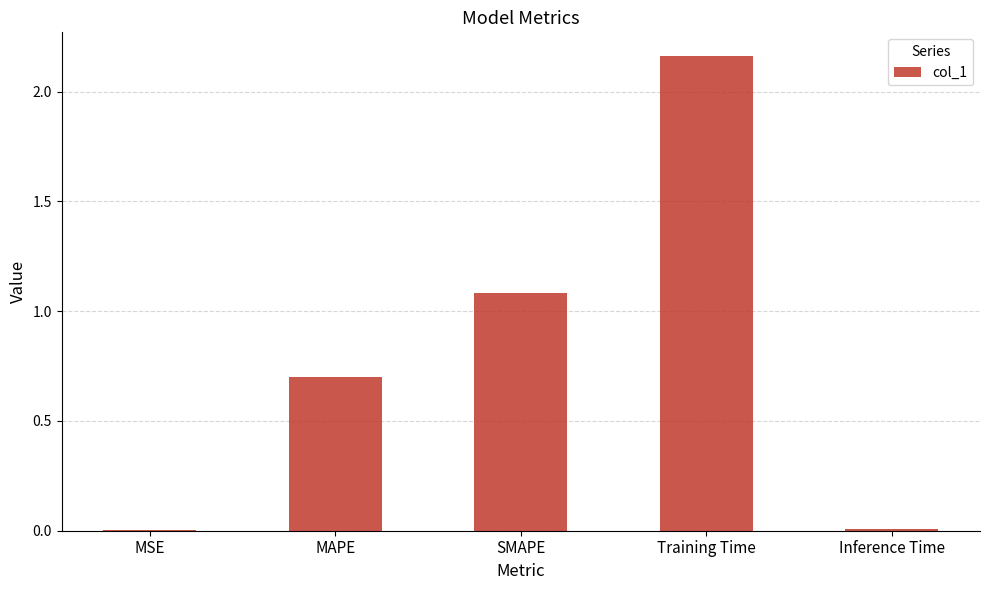

At which label is the value closest to 1?

SMAPE